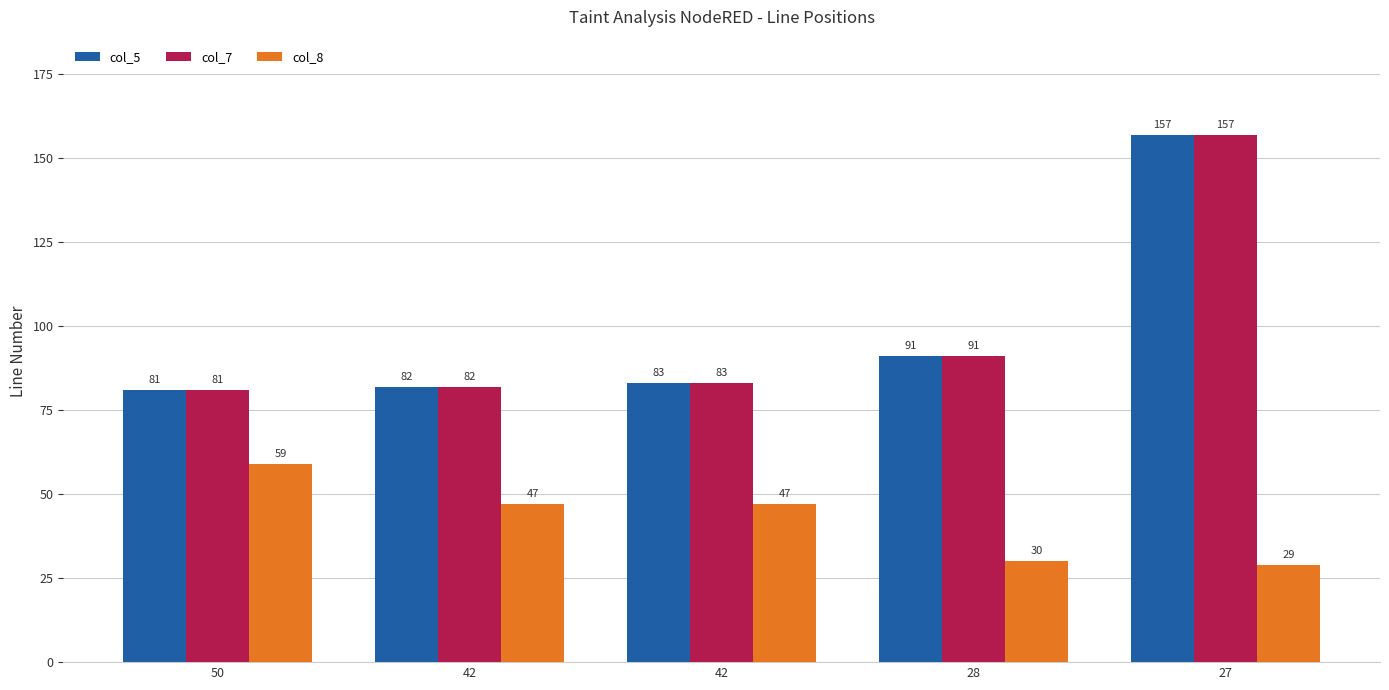

How many series are shown in this chart?

3